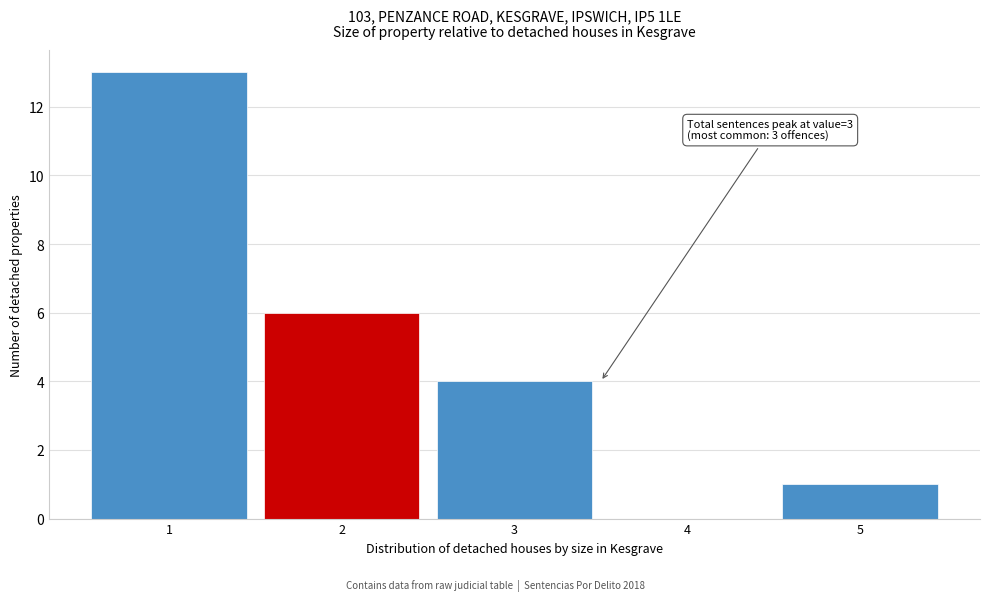

Which range on the x-axis has the tallest bar?

0.5 to 1.5